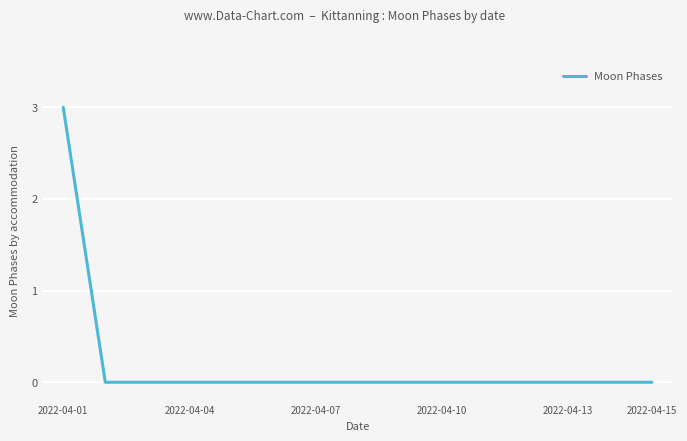

What is the greatest value displayed?

3